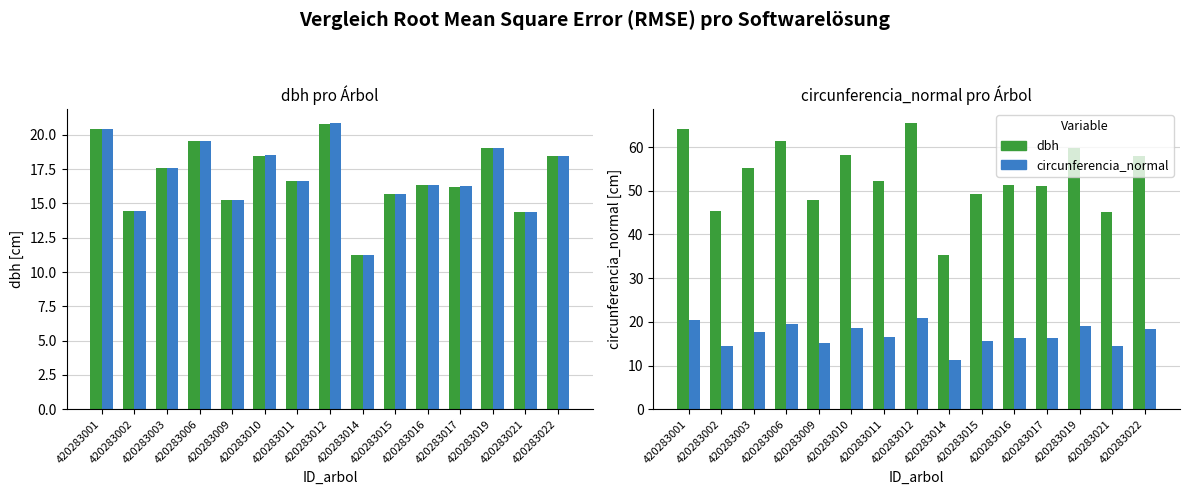

At which label does circunferencia_normal first exceed 16?

420283001